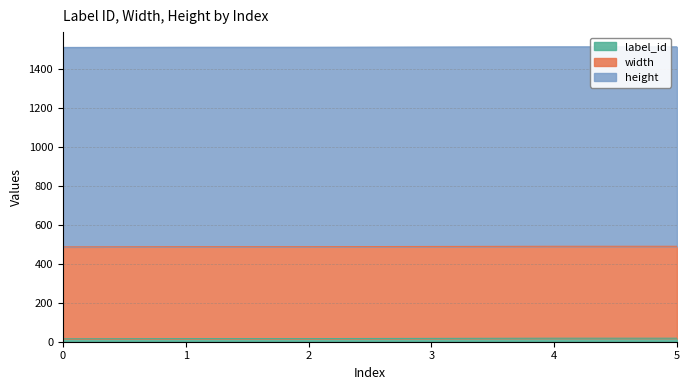

What is the value of the label_id point at the 5th from the left?

18